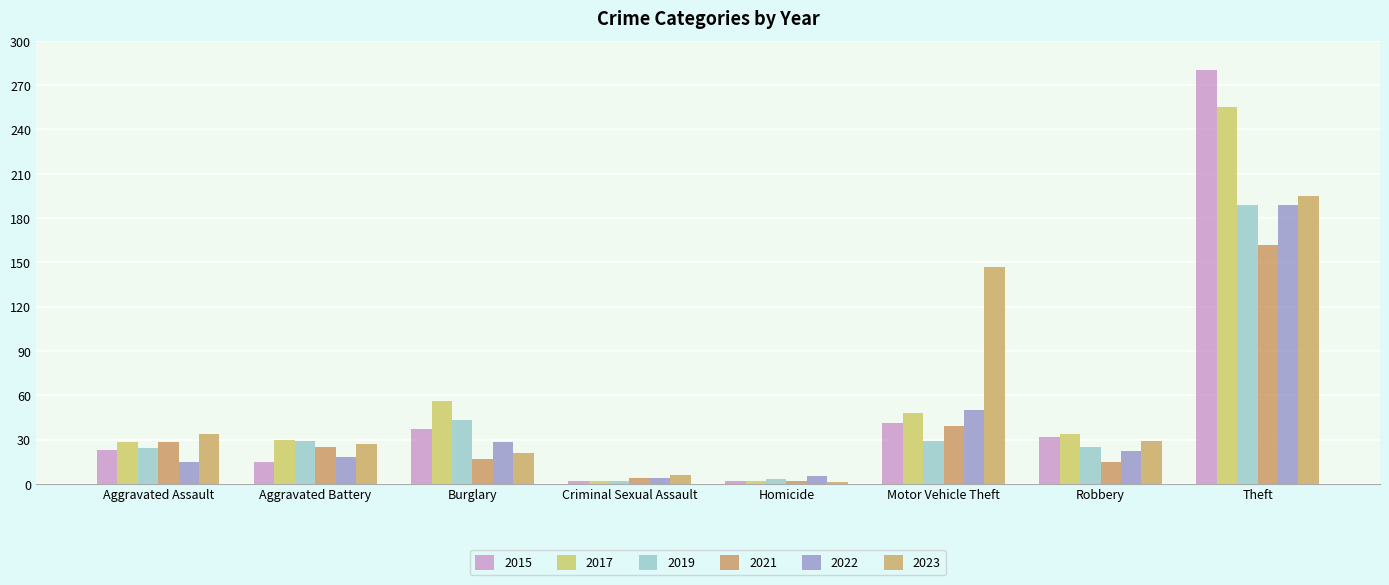

What is the value of the 2023 bar at the 4th from the left?

6